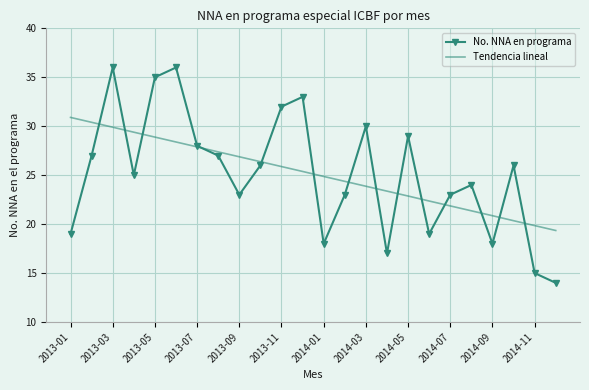

Which series has the largest range (max minus min)?

No. NNA en programa